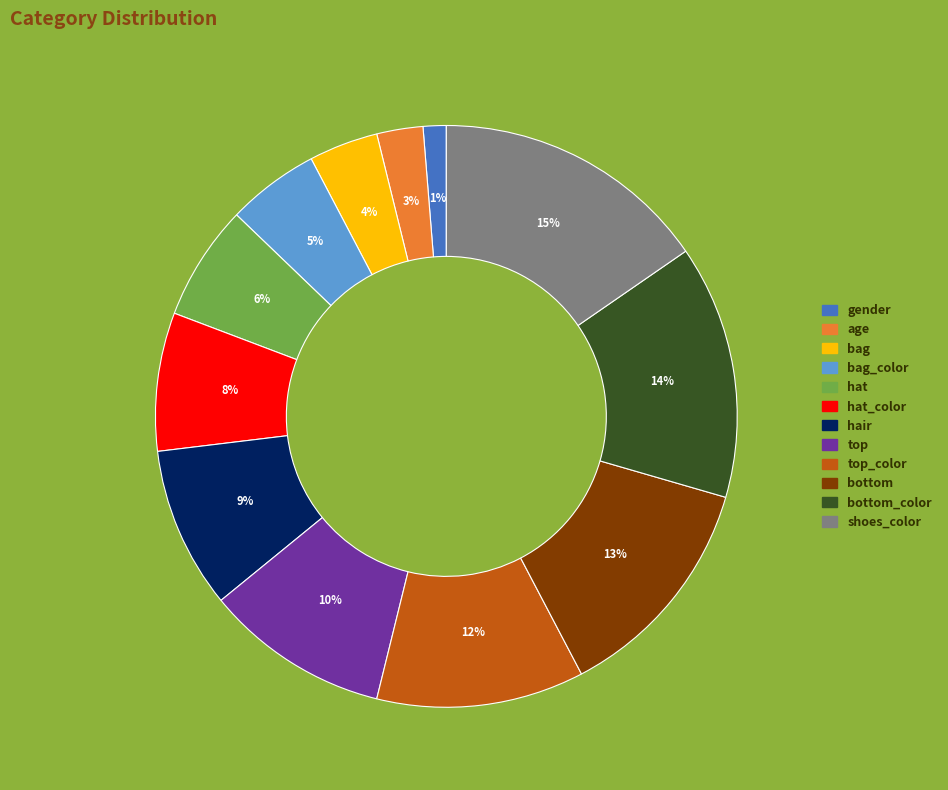

Does any single category account for the majority?

No